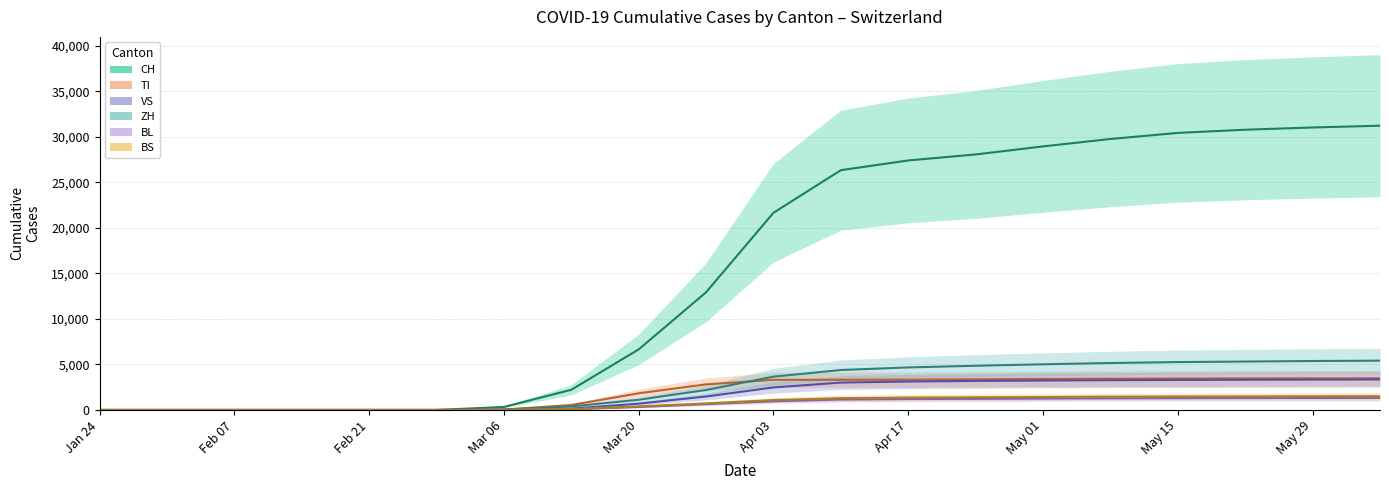

True or false: TI and BS intersect in this chart.

False